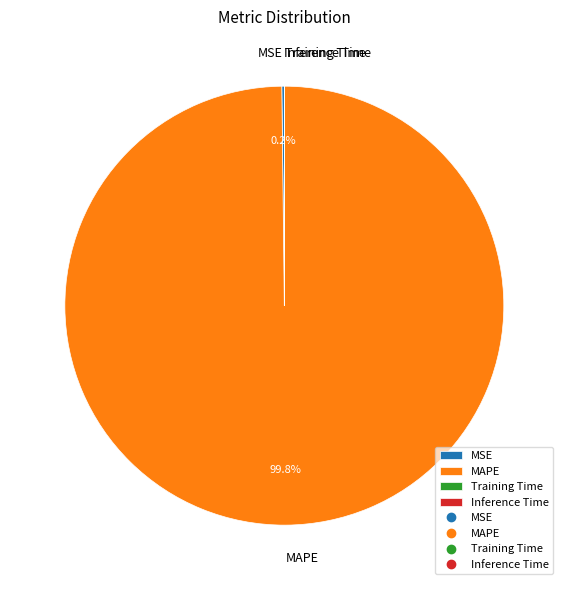

Which category has the biggest portion of the pie?

MAPE